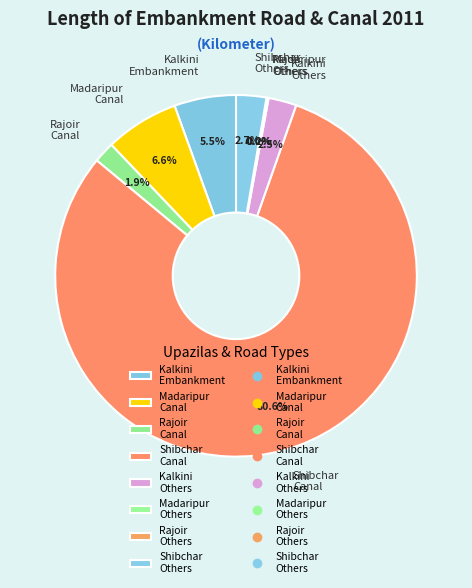

Which category has the smallest portion of the pie?

Rajoir - Others road